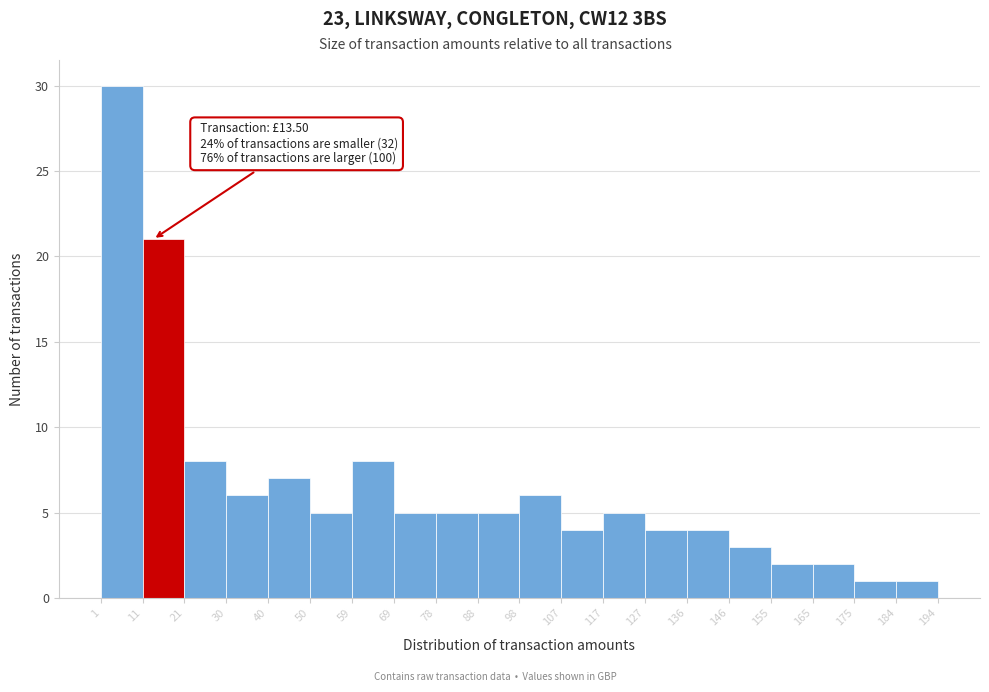

Which range on the x-axis has the tallest bar?

1 to 11